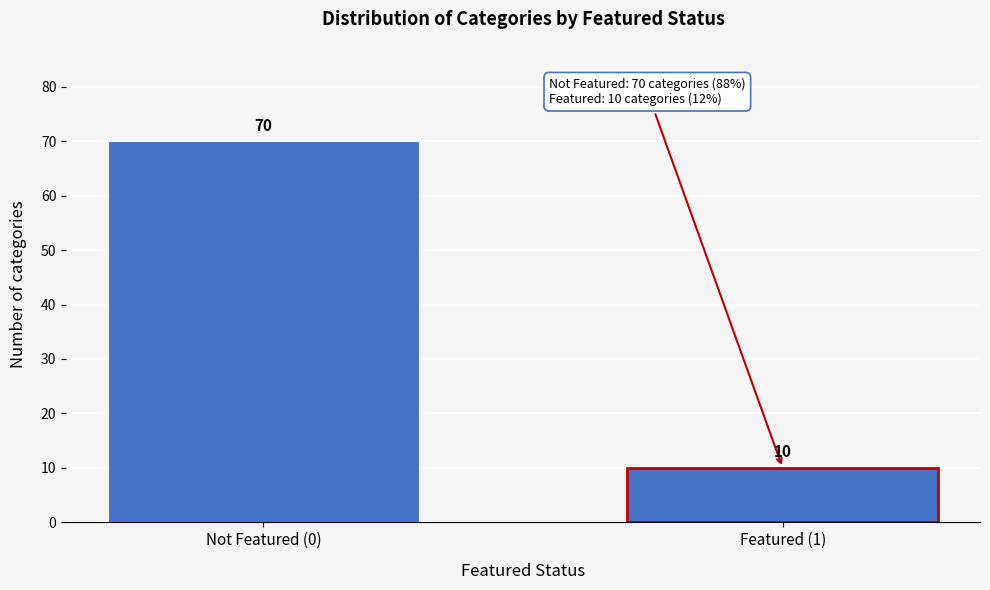

Reading left to right, what are all the values shown in this chart?

70	10